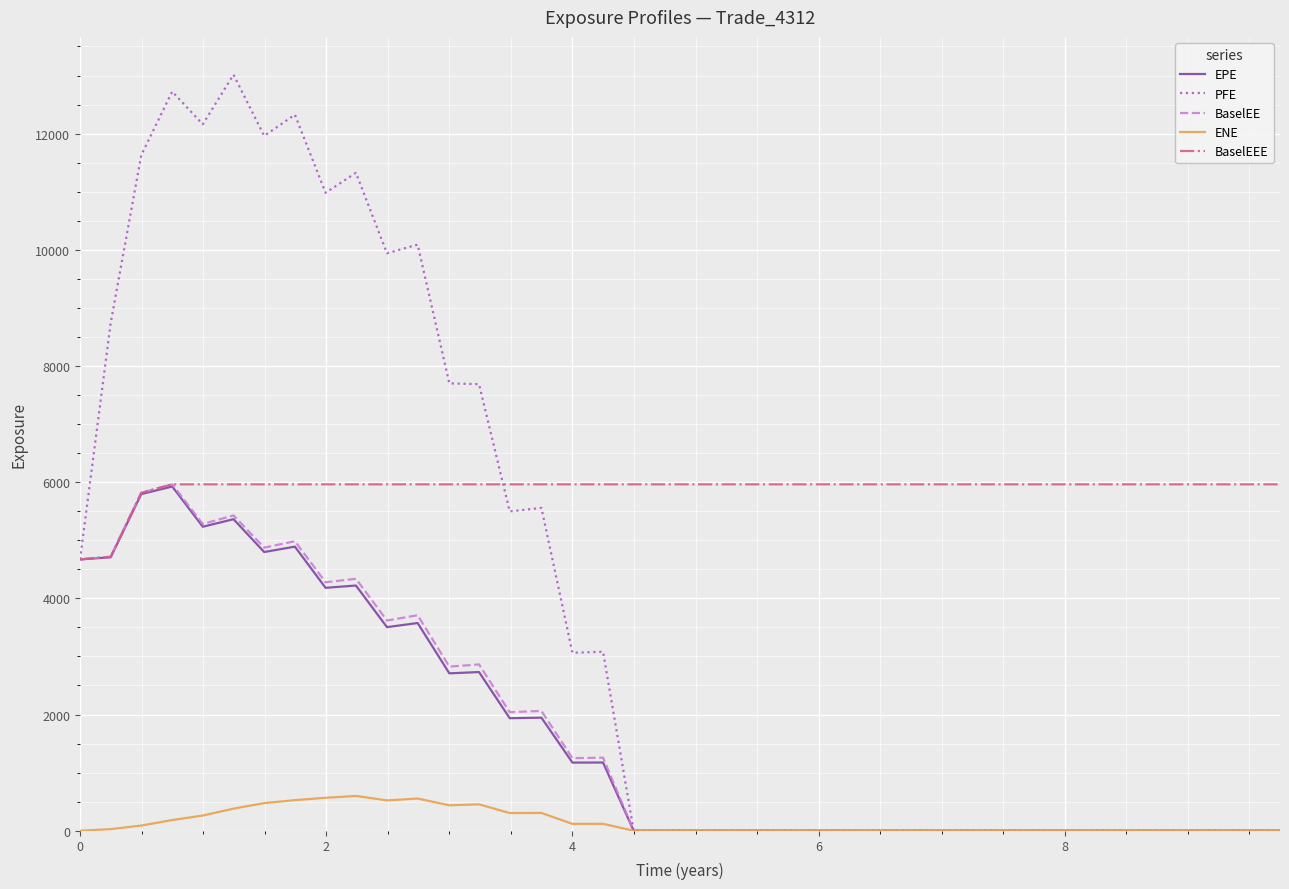

Which series has the widest spread of values?

PFE